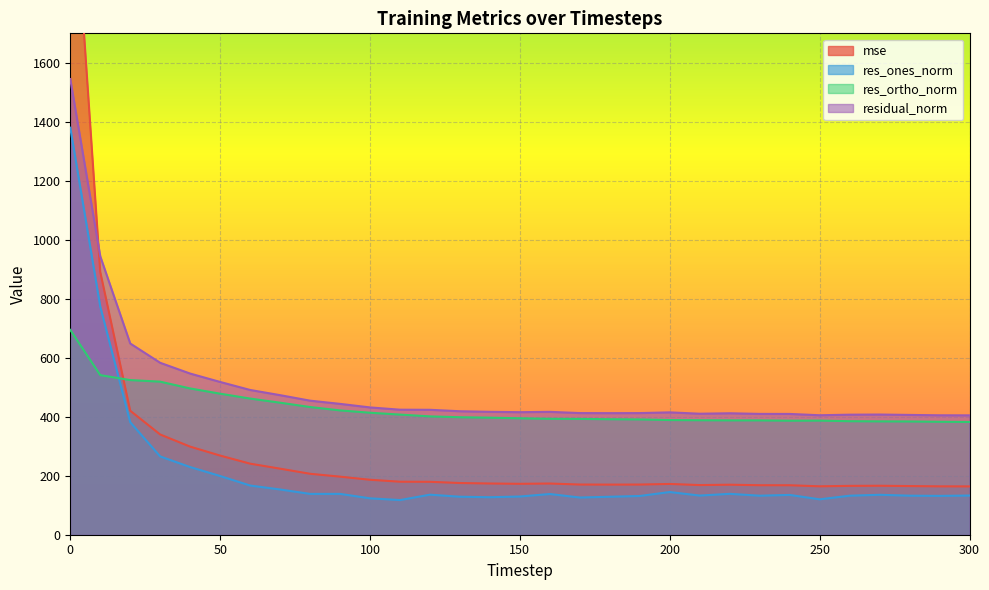

Is the value of residual_norm at 130 greater than the value of res_ortho_norm at 80?

No